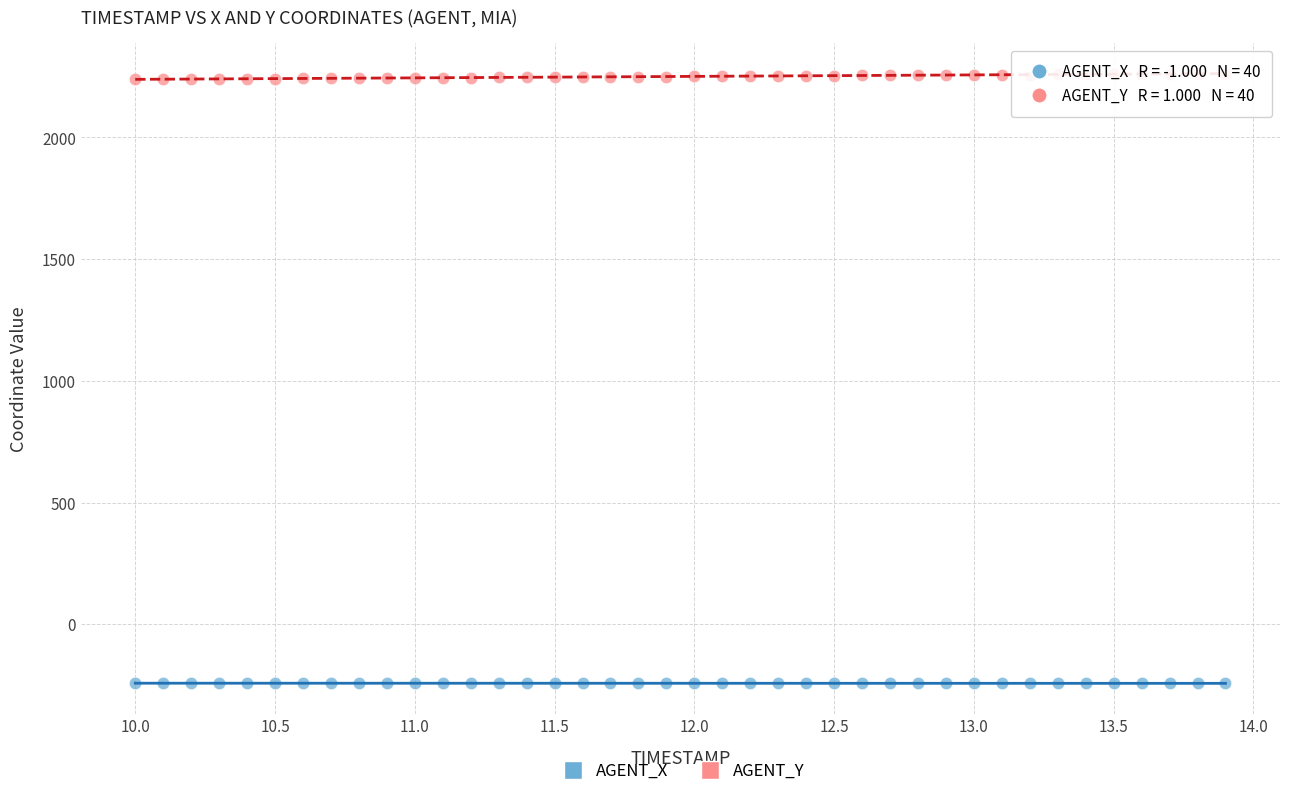

Which series contains the lowest Y value?

AGENT_X